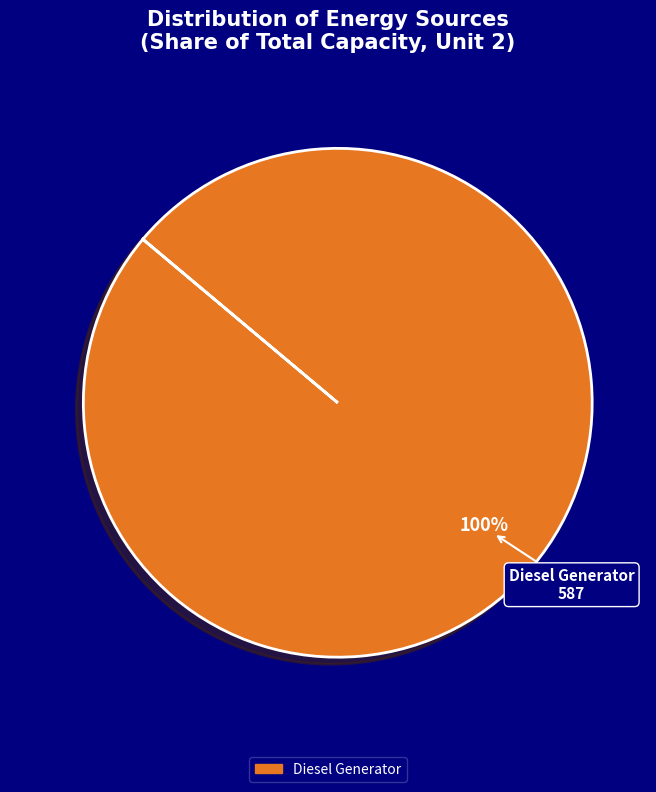

How many slices are in this pie chart?

1